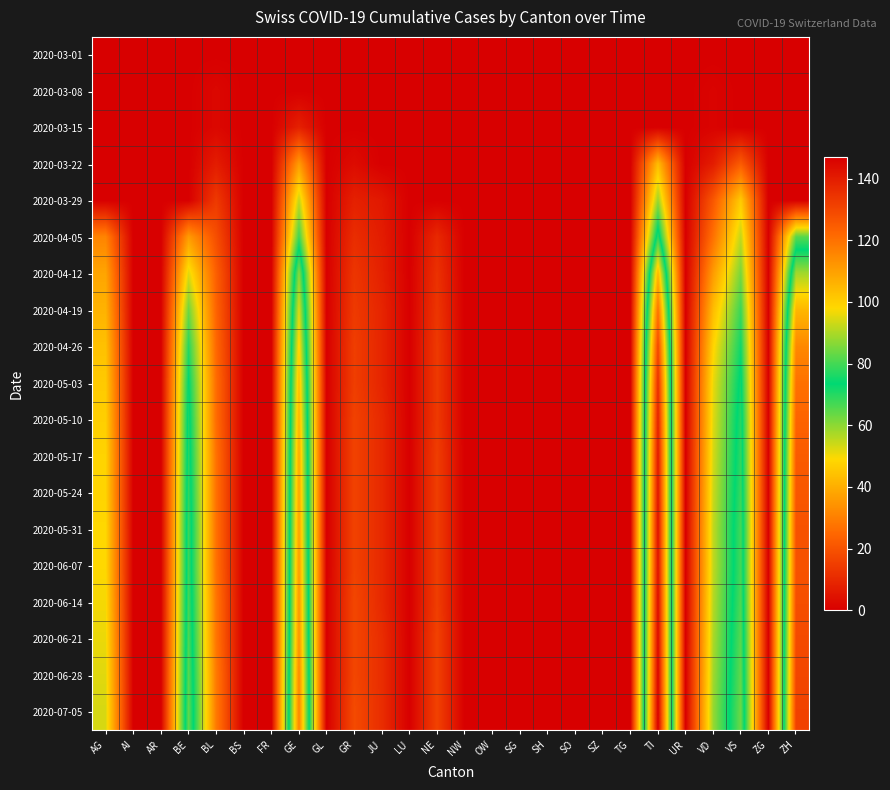

At which category is the sum across all series the highest?

TI